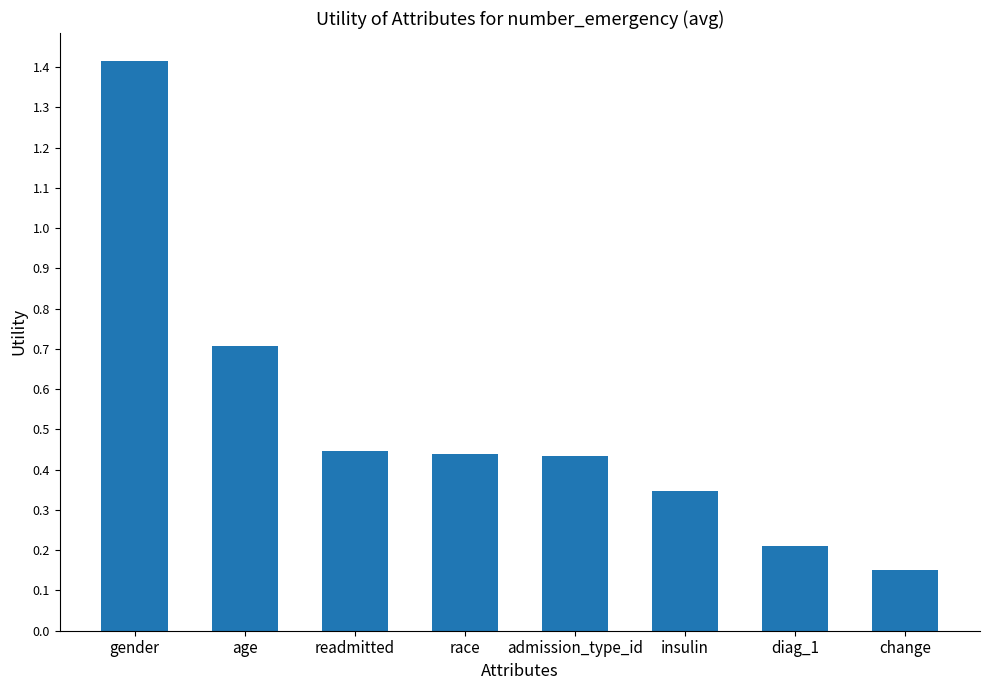

How many bars are there in total?

8